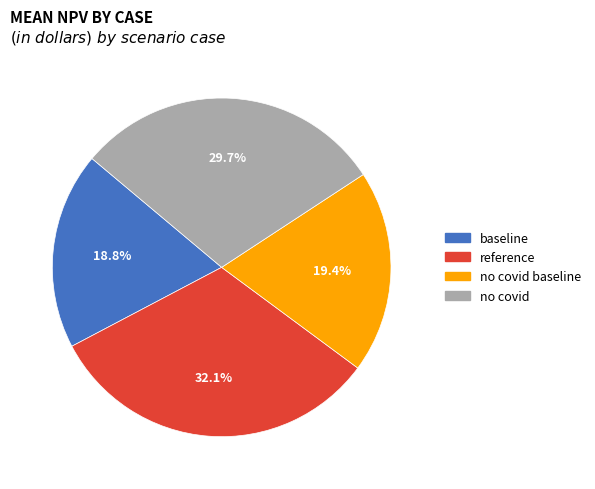

Between reference and baseline, which is larger?

reference